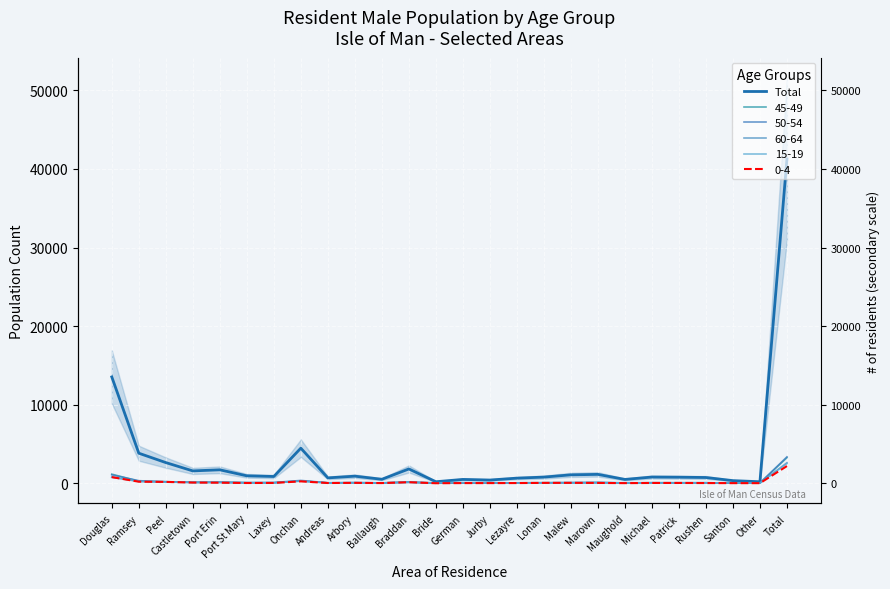

How many points are higher than both their immediate neighbors (excluding endpoints)?

7